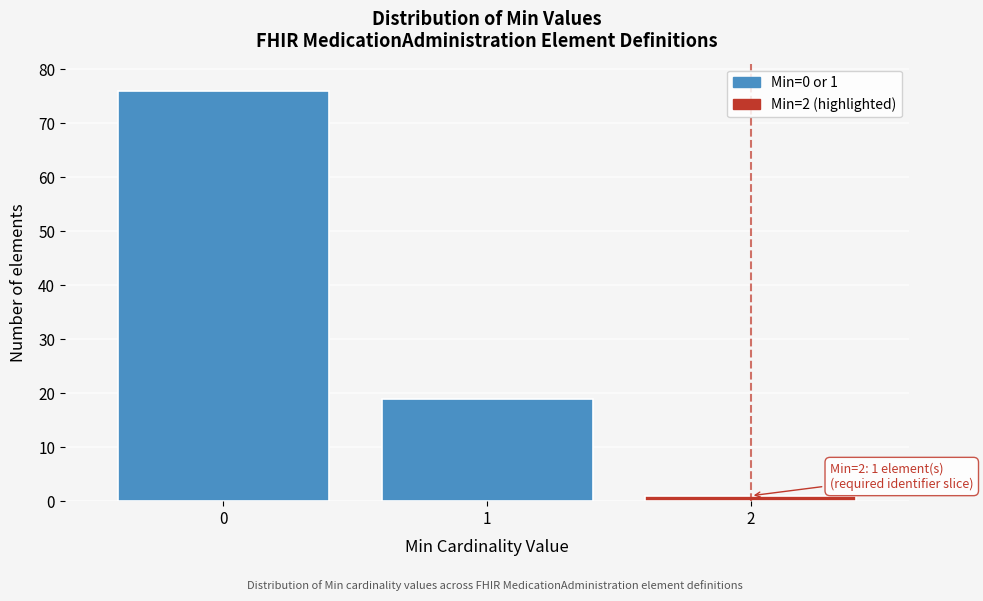

Reading right to left, extract all data points from this chart.

1	19	76